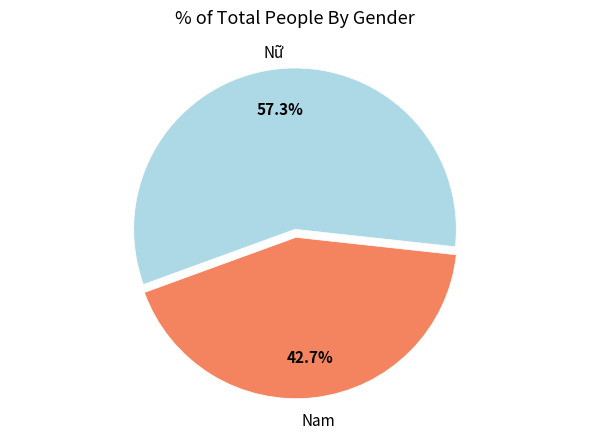

Is there a majority slice in this chart?

Yes